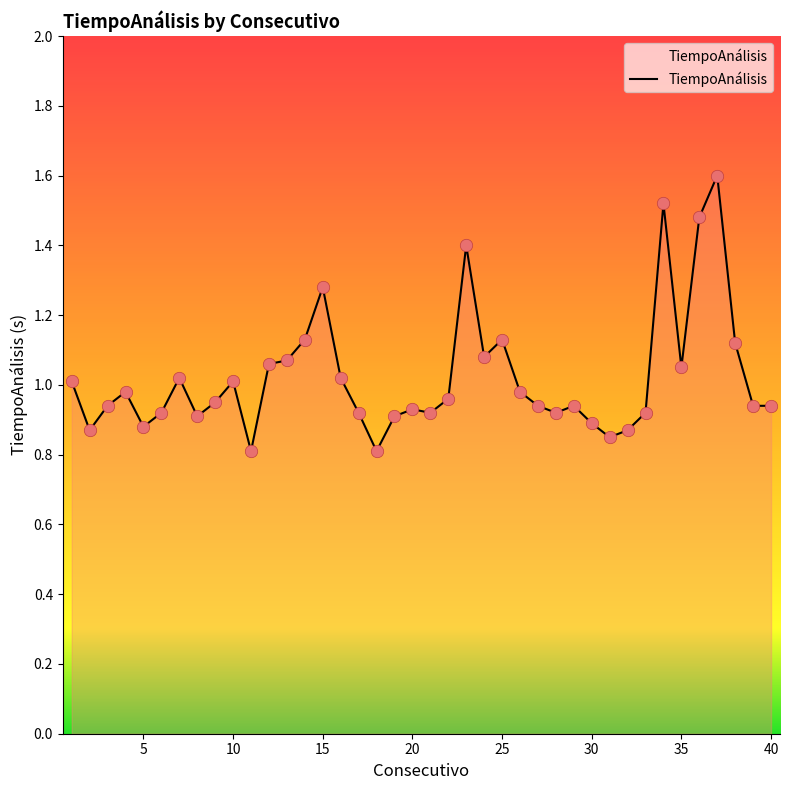

What is the greatest value displayed?

1.6